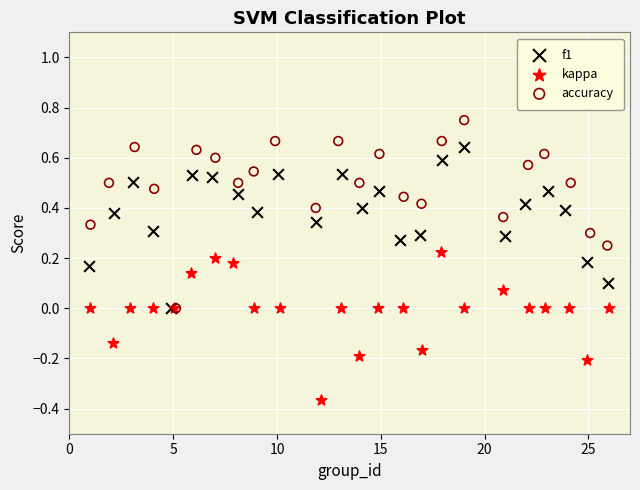

Which series reaches the maximum Y coordinate?

accuracy